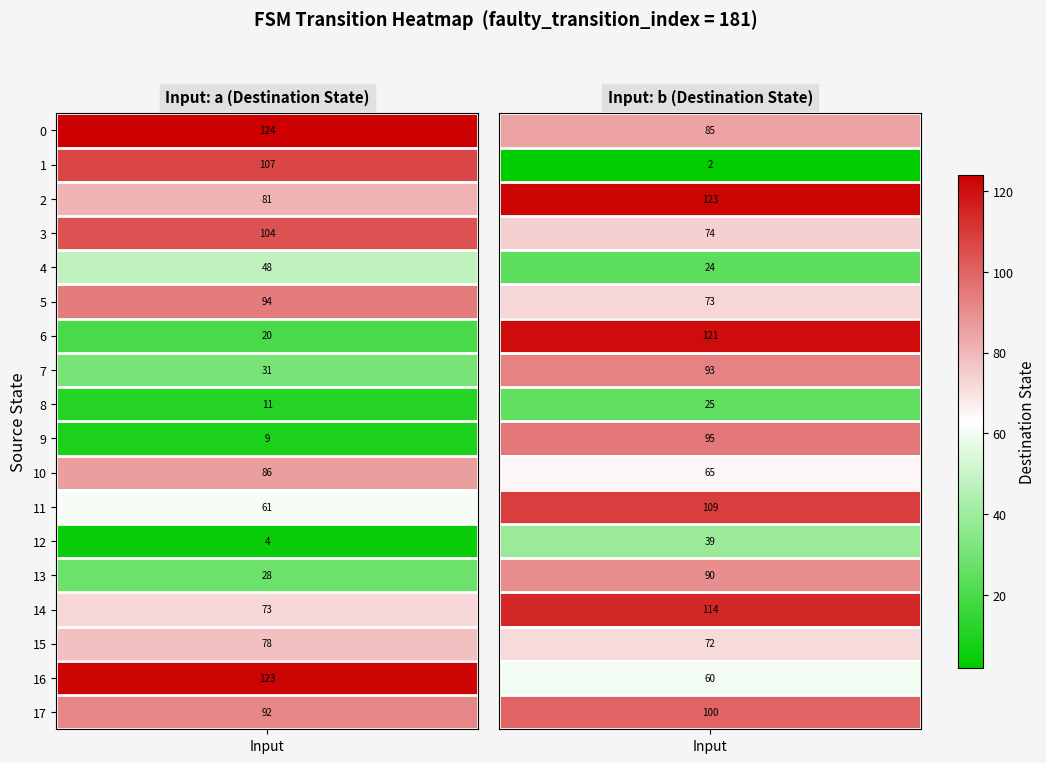

Reading left to right, transcribe all the data shown in this chart.

0->124: 0=0	1=124
0->85: 0=0	1=85
1->107: 0=1	1=107
1->2: 0=1	1=2
2->81: 0=2	1=81
2->123: 0=2	1=123
3->104: 0=3	1=104
3->74: 0=3	1=74
4->48: 0=4	1=48
4->24: 0=4	1=24
5->94: 0=5	1=94
5->73: 0=5	1=73
6->20: 0=6	1=20
6->121: 0=6	1=121
7->31: 0=7	1=31
7->93: 0=7	1=93
8->11: 0=8	1=11
8->25: 0=8	1=25
9->9: 0=9	1=9
9->95: 0=9	1=95
10->86: 0=10	1=86
10->65: 0=10	1=65
11->61: 0=11	1=61
11->109: 0=11	1=109
12->4: 0=12	1=4
12->39: 0=12	1=39
13->28: 0=13	1=28
13->90: 0=13	1=90
14->73: 0=14	1=73
14->114: 0=14	1=114
15->78: 0=15	1=78
15->72: 0=15	1=72
16->123: 0=16	1=123
16->60: 0=16	1=60
17->92: 0=17	1=92
17->100: 0=17	1=100